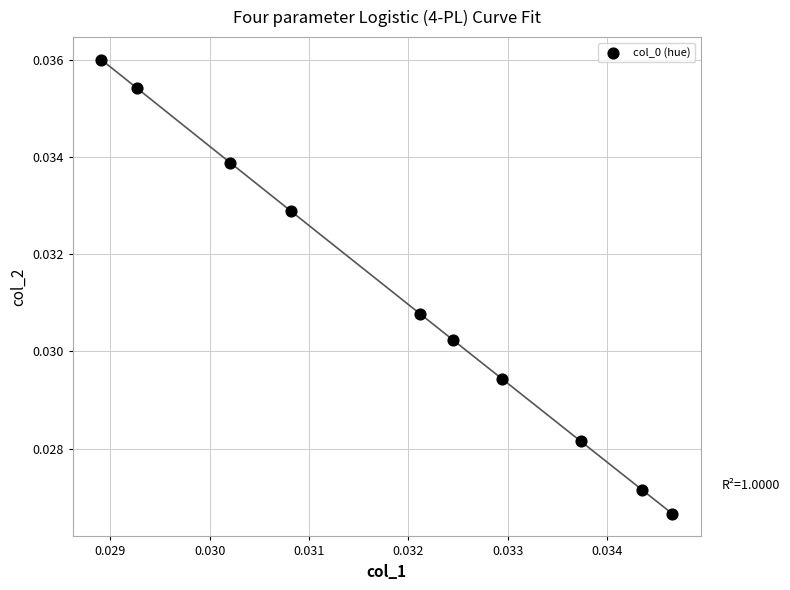

Count the number of points in this scatter plot.

10